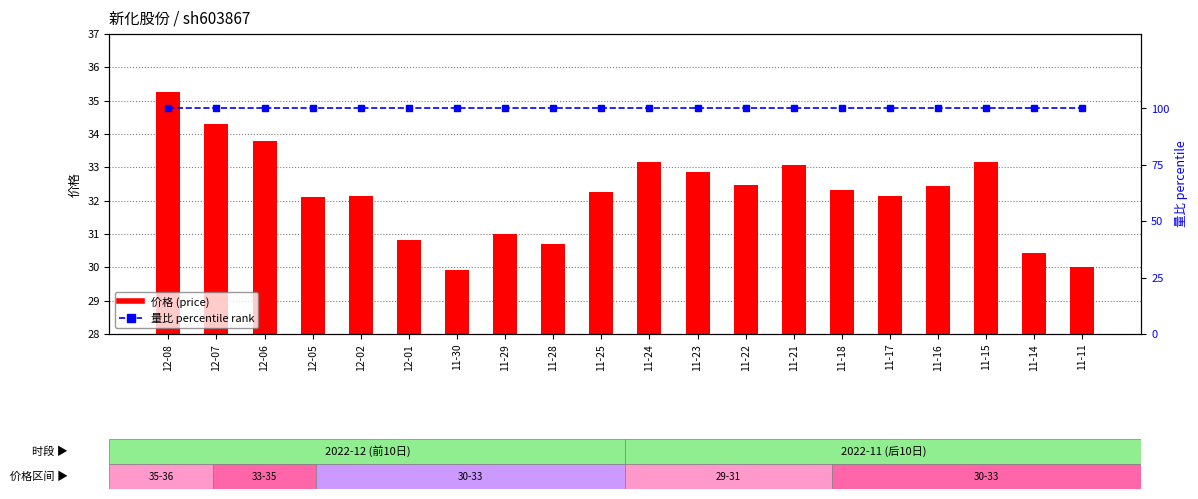

Rank the series by their average value, from lowest to highest.

价格 (price), 量比 percentile rank within sample